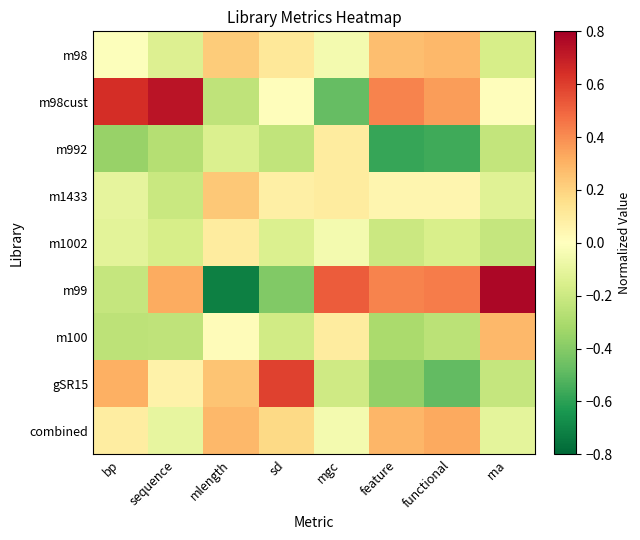

Reading left to right, extract all data points from this chart.

m98: bp=-0.0	sequence=-0.1	mlength=0.2	sd=0.1	mgc=-0.0	feature=0.3	functional=0.3	rna=-0.2
m98cust: bp=0.6	sequence=0.7	mlength=-0.2	sd=0.0	mgc=-0.5	feature=0.4	functional=0.4	rna=0.0
m992: bp=-0.4	sequence=-0.3	mlength=-0.1	sd=-0.2	mgc=0.1	feature=-0.6	functional=-0.6	rna=-0.2
m1433: bp=-0.1	sequence=-0.2	mlength=0.2	sd=0.1	mgc=0.1	feature=0.0	functional=0.0	rna=-0.1
m1002: bp=-0.1	sequence=-0.2	mlength=0.1	sd=-0.1	mgc=-0.0	feature=-0.2	functional=-0.2	rna=-0.2
m99: bp=-0.2	sequence=0.3	mlength=-0.7	sd=-0.4	mgc=0.5	feature=0.4	functional=0.4	rna=0.8
m100: bp=-0.2	sequence=-0.2	mlength=0.0	sd=-0.2	mgc=0.1	feature=-0.3	functional=-0.3	rna=0.3
gSR15: bp=0.3	sequence=0.1	mlength=0.2	sd=0.6	mgc=-0.2	feature=-0.4	functional=-0.5	rna=-0.2
combined: bp=0.1	sequence=-0.1	mlength=0.3	sd=0.2	mgc=-0.0	feature=0.3	functional=0.3	rna=-0.1